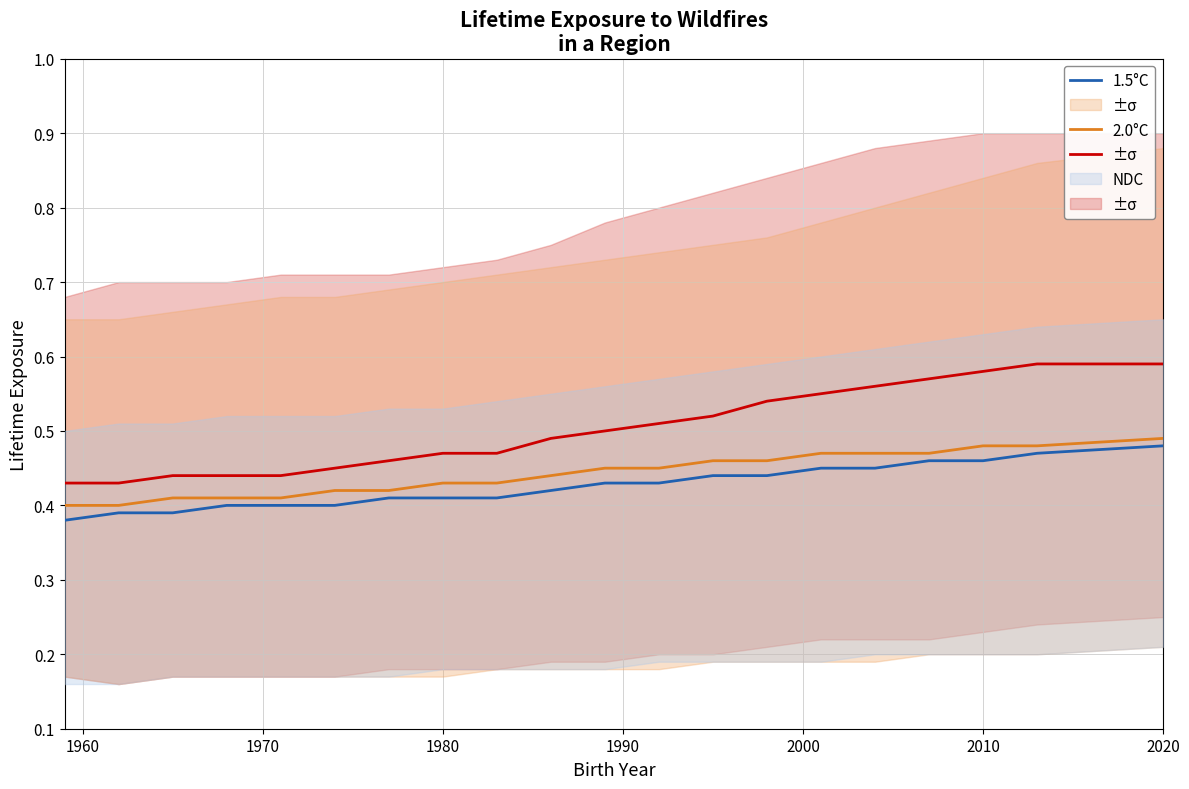

Reading left to right, what are all the values shown in this chart?

NDC: 0.4	0.4	0.4	0.4	0.4	0.5	0.5	0.5	0.5	0.5	0.5	0.5	0.5	0.5	0.6	0.6	0.6	0.6	0.6	0.6
2.0°C: 0.4	0.4	0.4	0.4	0.4	0.4	0.4	0.4	0.4	0.4	0.5	0.5	0.5	0.5	0.5	0.5	0.5	0.5	0.5	0.5
1.5°C: 0.4	0.4	0.4	0.4	0.4	0.4	0.4	0.4	0.4	0.4	0.4	0.4	0.4	0.4	0.5	0.5	0.5	0.5	0.5	0.5